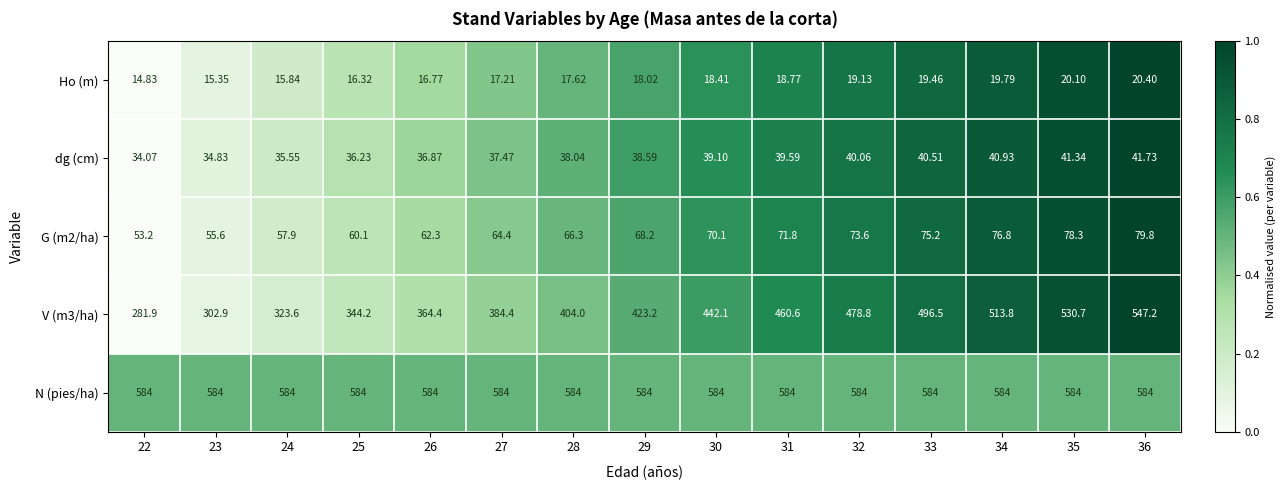

Rank the series at 33 from highest to lowest value.

N (pies/ha), V (m3/ha), G (m2/ha), dg (cm), Ho (m)